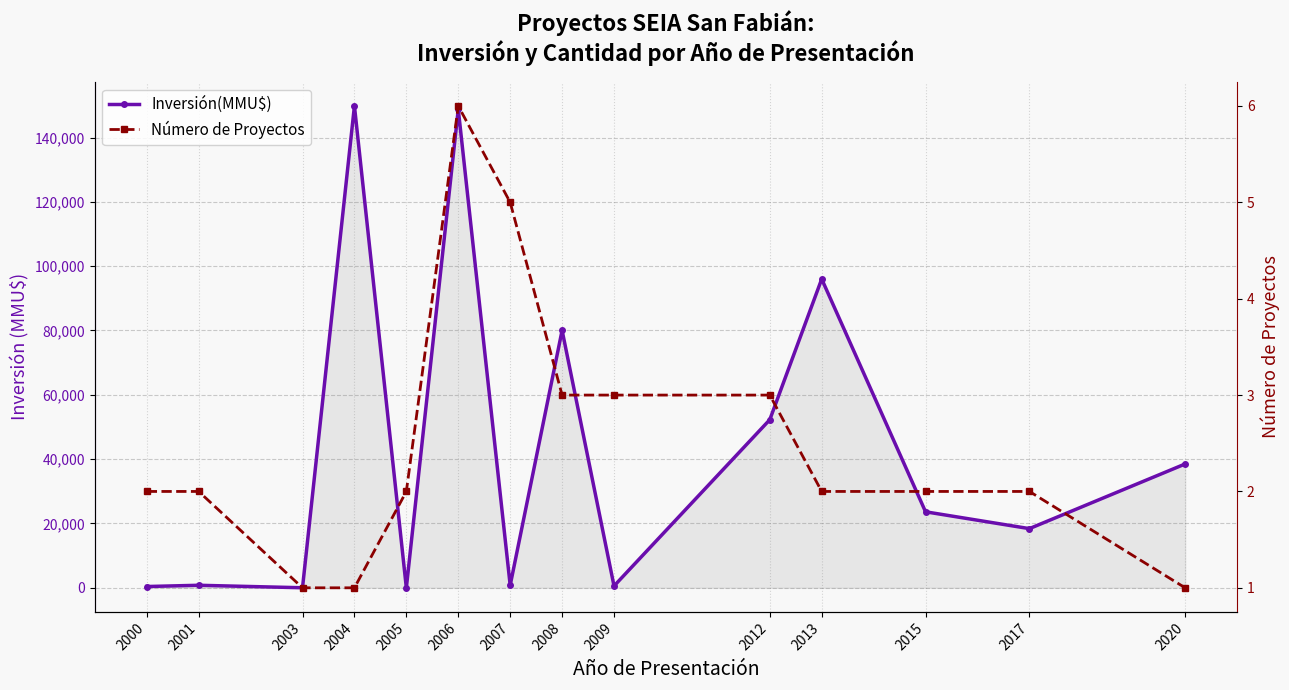

Reading left to right, what are all the values shown in this chart?

Inversión(MMU$): 2000=400	2001=790	2003=17	2004=149800	2005=0	2006=148781	2007=790	2008=80040	2009=572	2012=52268	2013=96000	2015=23634	2017=18400	2020=38500
Número de Proyectos: 2000=2	2001=2	2003=1	2004=1	2005=2	2006=6	2007=5	2008=3	2009=3	2012=3	2013=2	2015=2	2017=2	2020=1